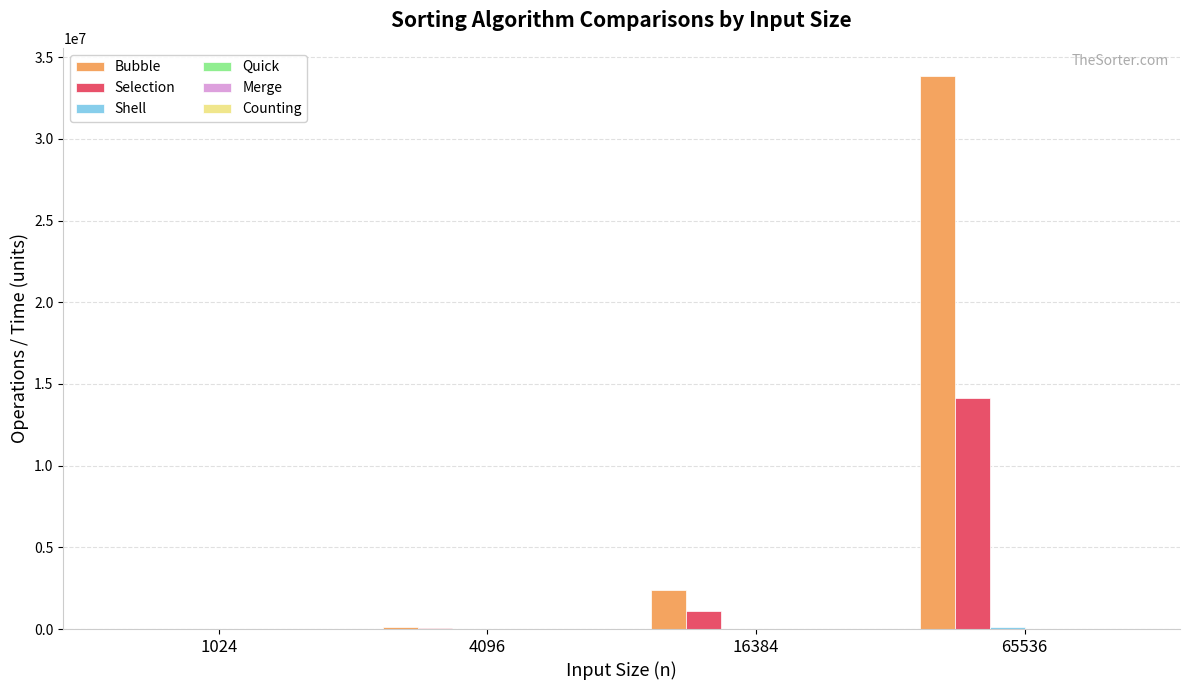

What is the sum of all Bubble values?

36400020